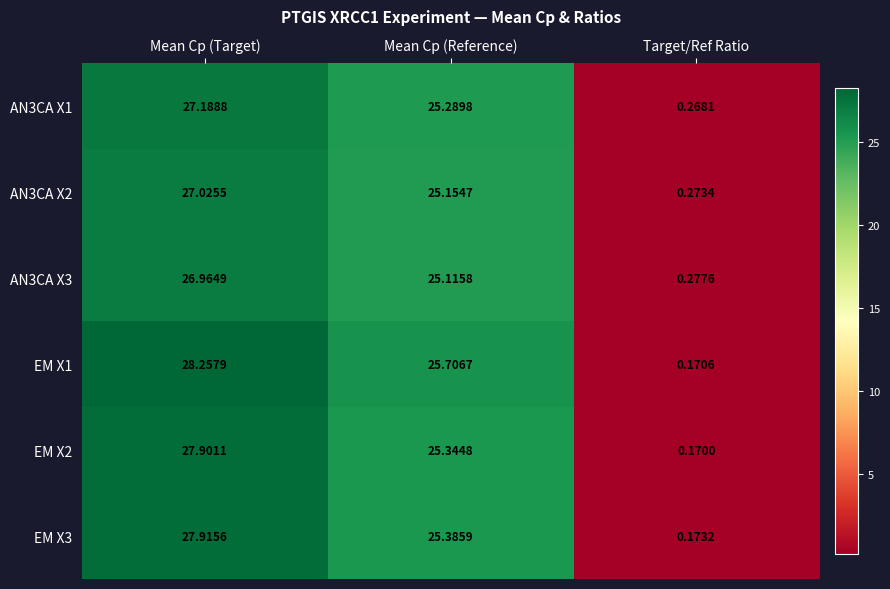

Where does the EM X1 series first go above 25?

Mean Cp (Target)